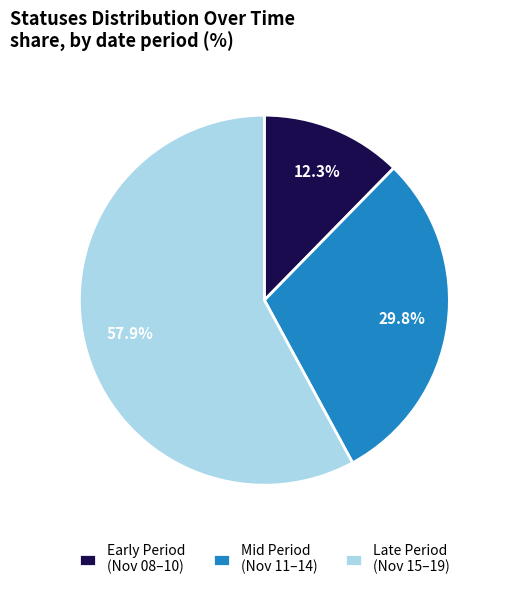

What is the total percentage of Late Period (Nov 15–19) and Early Period (Nov 08–10)?

70.2%